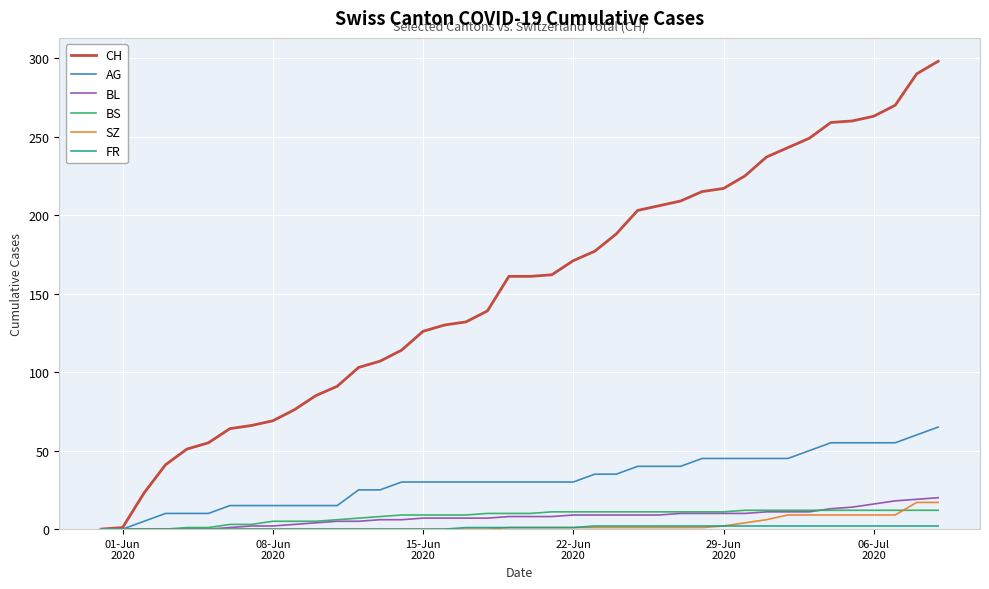

Which series has the largest total across all categories?

CH